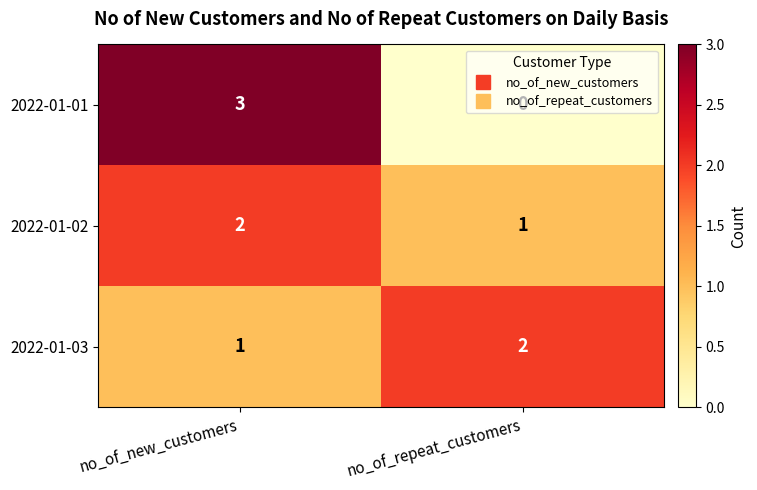

What is the total value across all series at no_of_repeat_customers?

3